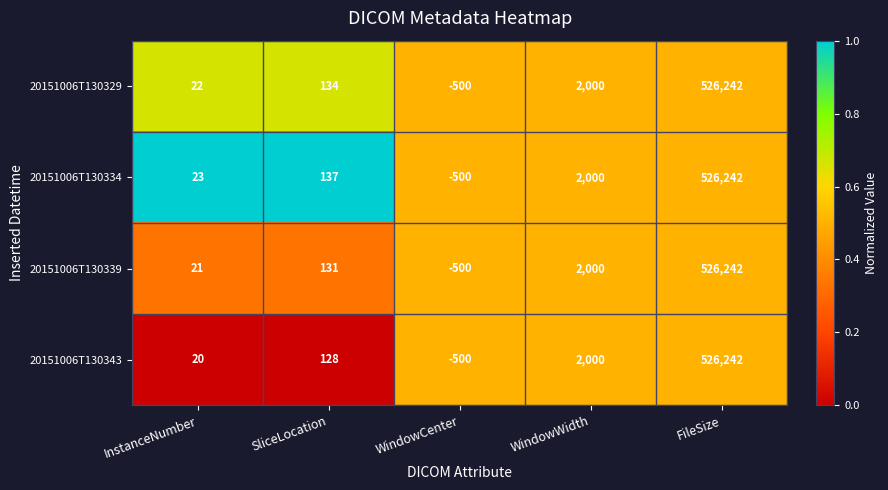

What is the difference between the maximum and second lowest values in the 20151006T130343 series?

526222